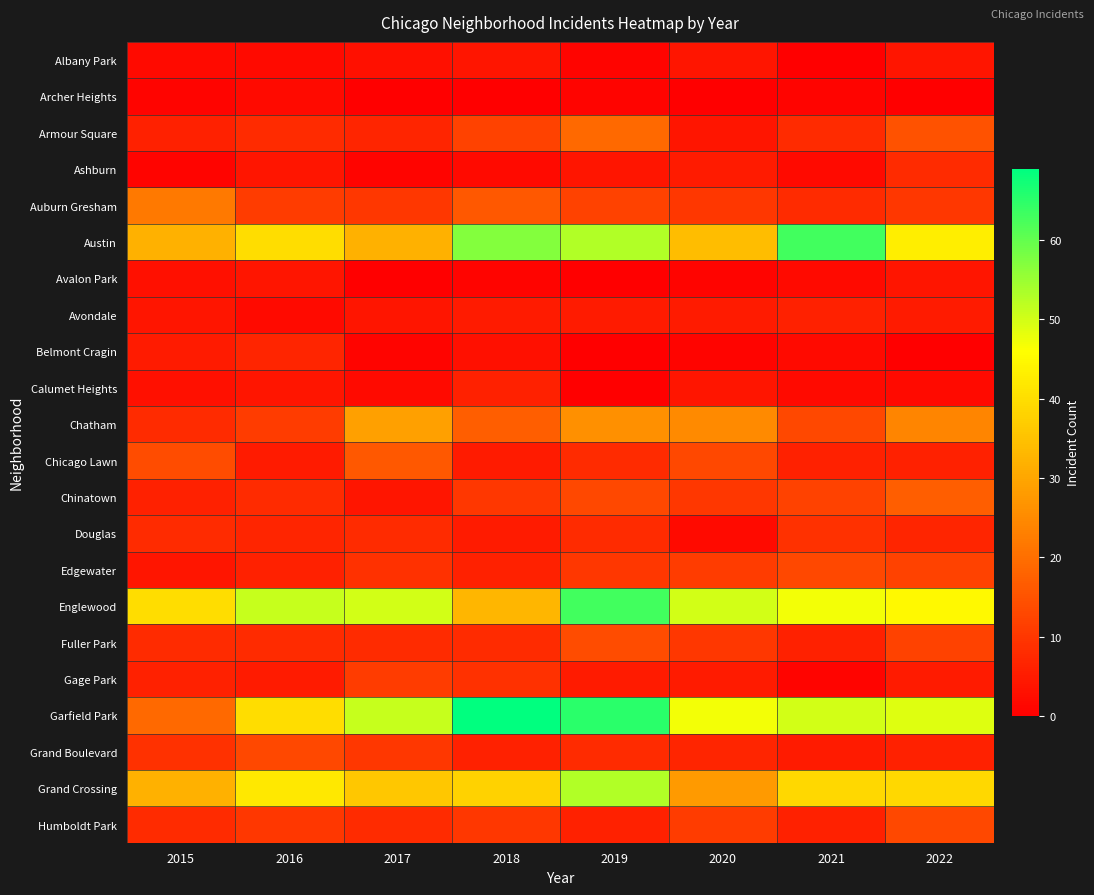

Reading left to right, what are all the values shown in this chart?

Albany Park: 2015=2	2016=2	2017=3	2018=4	2019=1	2020=4	2021=0	2022=4
Archer Heights: 2015=1	2016=2	2017=0	2018=0	2019=1	2020=0	2021=1	2022=0
Armour Square: 2015=6	2016=8	2017=7	2018=12	2019=19	2020=4	2021=8	2022=15
Ashburn: 2015=1	2016=4	2017=1	2018=2	2019=4	2020=5	2021=2	2022=8
Auburn Gresham: 2015=22	2016=11	2017=10	2018=16	2019=12	2020=10	2021=8	2022=10
Austin: 2015=32	2016=40	2017=32	2018=57	2019=53	2020=34	2021=63	2022=43
Avalon Park: 2015=3	2016=4	2017=0	2018=1	2019=0	2020=1	2021=2	2022=4
Avondale: 2015=4	2016=2	2017=4	2018=5	2019=5	2020=5	2021=6	2022=5
Belmont Cragin: 2015=5	2016=7	2017=1	2018=3	2019=0	2020=1	2021=2	2022=0
Calumet Heights: 2015=3	2016=4	2017=2	2018=6	2019=0	2020=4	2021=2	2022=2
Chatham: 2015=8	2016=11	2017=29	2018=17	2019=26	2020=25	2021=13	2022=24
Chicago Lawn: 2015=14	2016=5	2017=16	2018=5	2019=8	2020=13	2021=6	2022=6
Chinatown: 2015=6	2016=8	2017=4	2018=10	2019=13	2020=10	2021=12	2022=17
Douglas: 2015=8	2016=7	2017=8	2018=5	2019=8	2020=2	2021=9	2022=7
Edgewater: 2015=4	2016=6	2017=9	2018=6	2019=10	2020=11	2021=13	2022=12
Englewood: 2015=40	2016=51	2017=50	2018=33	2019=63	2020=50	2021=47	2022=45
Fuller Park: 2015=8	2016=8	2017=8	2018=8	2019=14	2020=10	2021=6	2022=12
Gage Park: 2015=6	2016=5	2017=11	2018=9	2019=5	2020=5	2021=1	2022=5
Garfield Park: 2015=19	2016=40	2017=51	2018=69	2019=65	2020=47	2021=50	2022=49
Grand Boulevard: 2015=9	2016=13	2017=10	2018=6	2019=8	2020=7	2021=5	2022=6
Grand Crossing: 2015=32	2016=42	2017=36	2018=38	2019=53	2020=28	2021=39	2022=39
Humboldt Park: 2015=8	2016=10	2017=8	2018=10	2019=6	2020=11	2021=6	2022=13